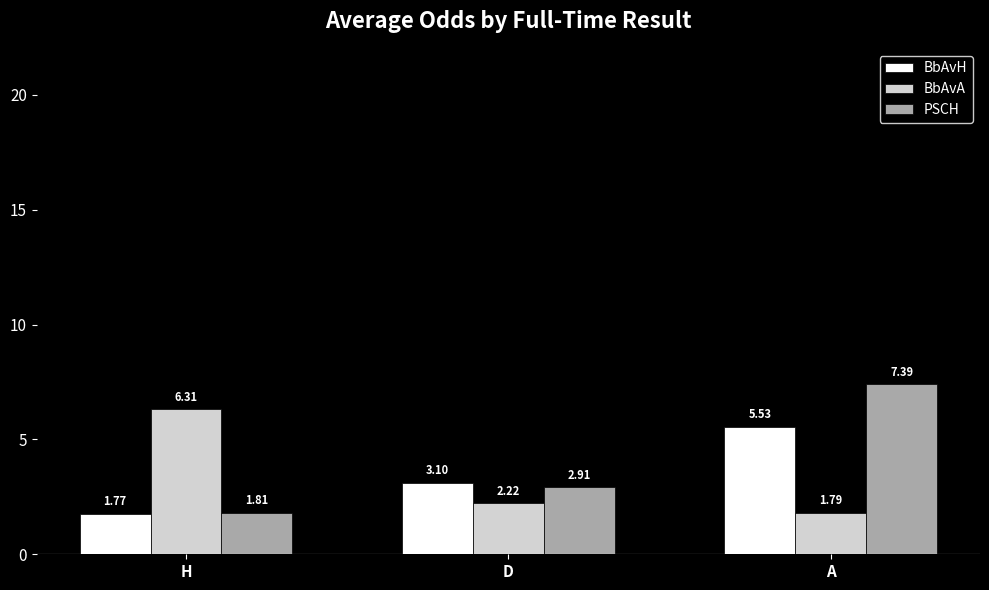

Which category has the lowest value across all series?

H